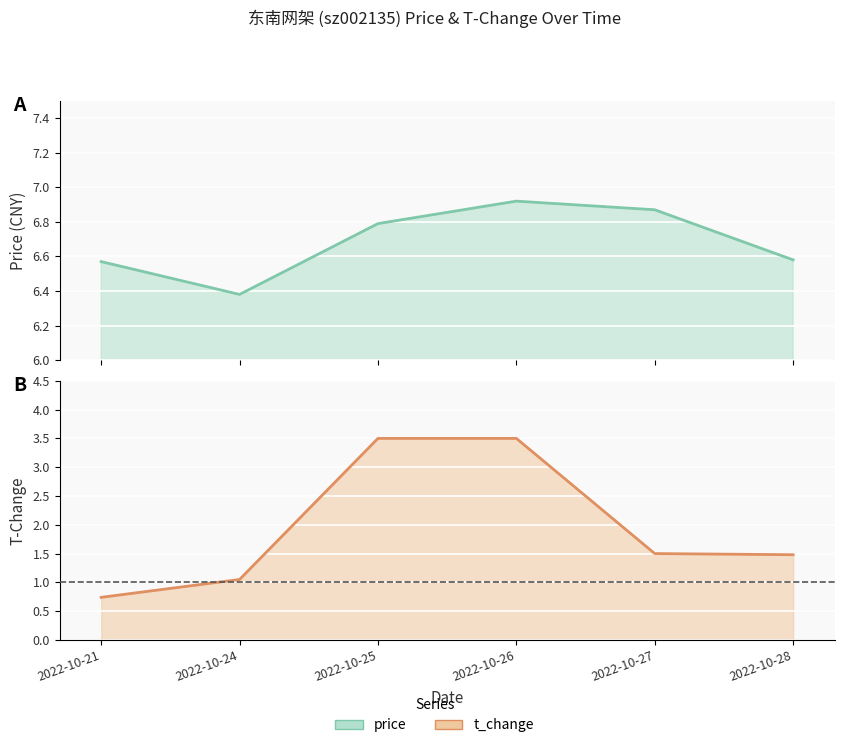

What is the difference between the maximum and second lowest values in the t_change series?

2.5